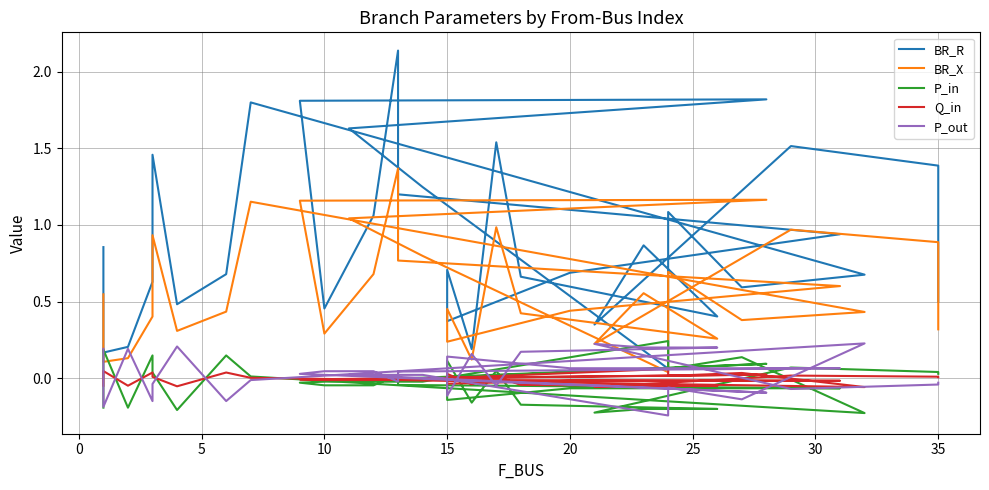

Which series has the largest total across all categories?

BR_R